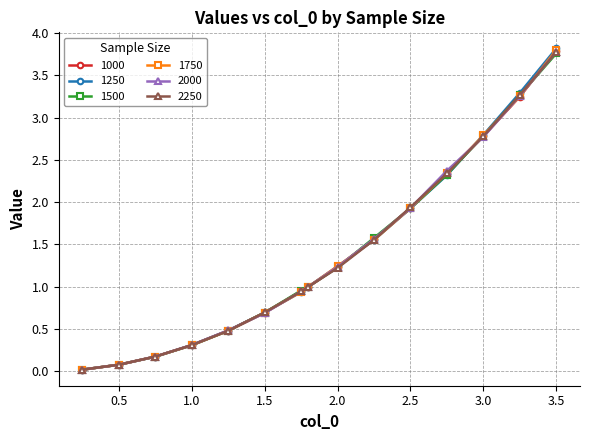

What is the value of the 1000 point at the 13th from the left?

2.8